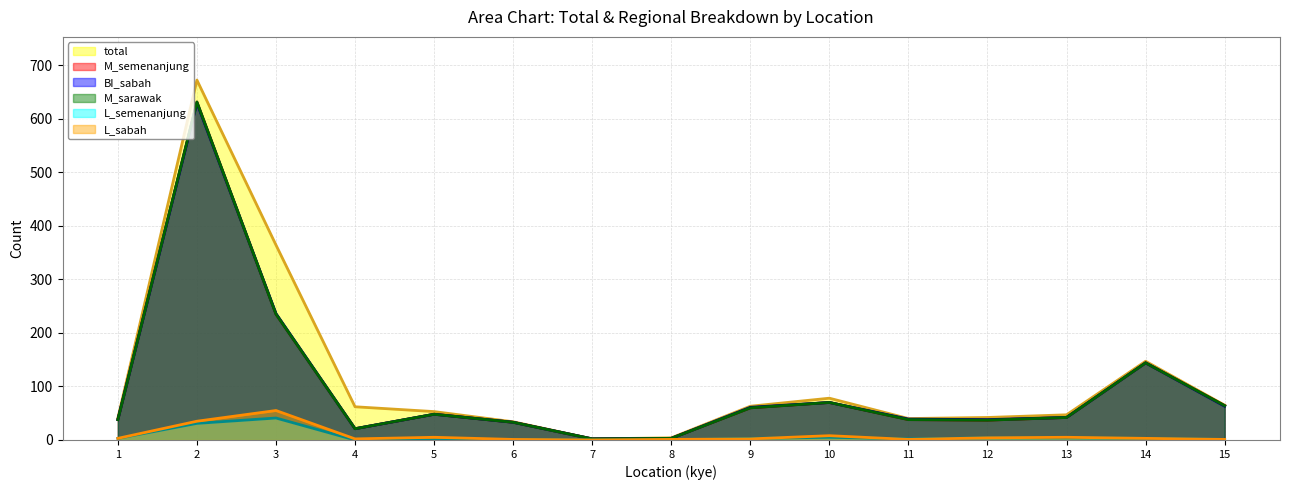

At which category does the chart reach its peak across all series?

2